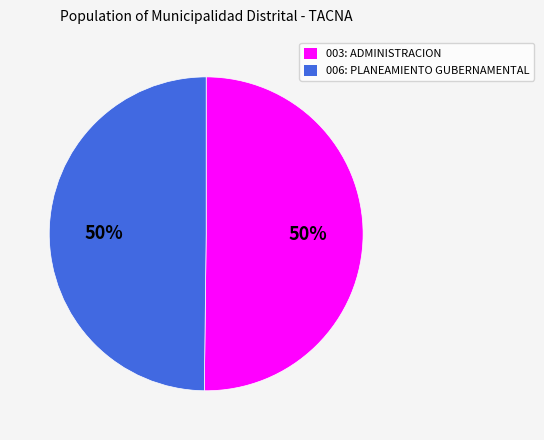

Is the sum of 003: ADMINISTRACION and 006: PLANEAMIENTO GUBERNAMENTAL greater than half?

Yes